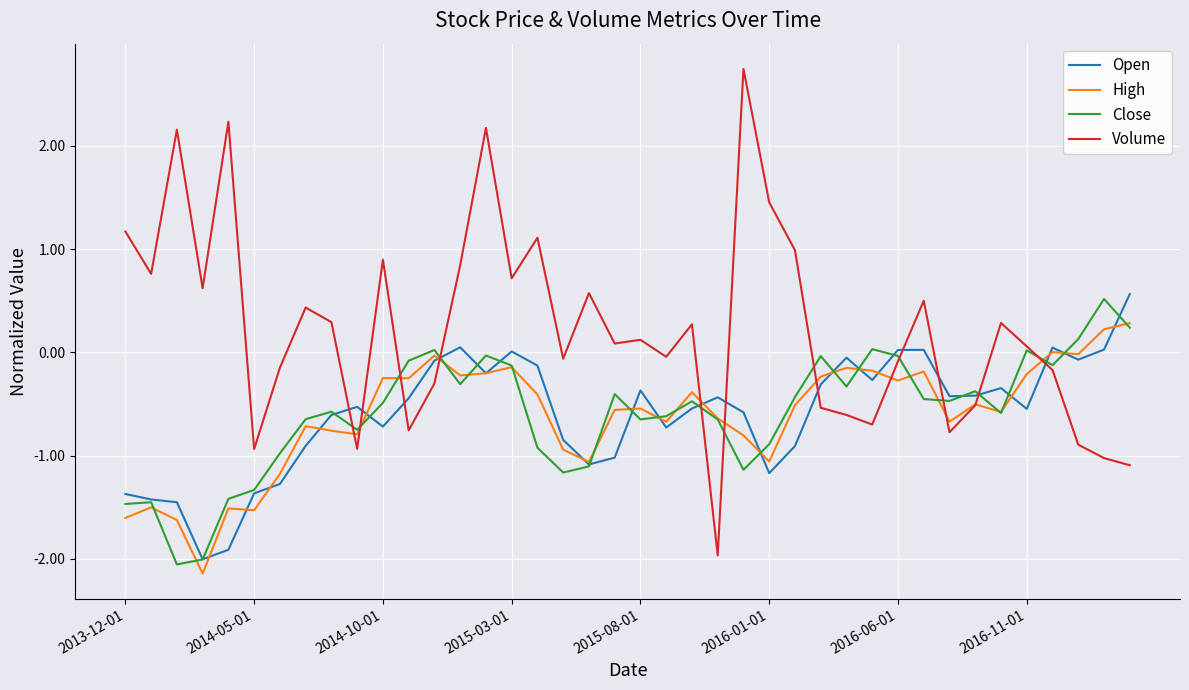

In Close, how many points are higher than both neighbors (excluding endpoints)?

11